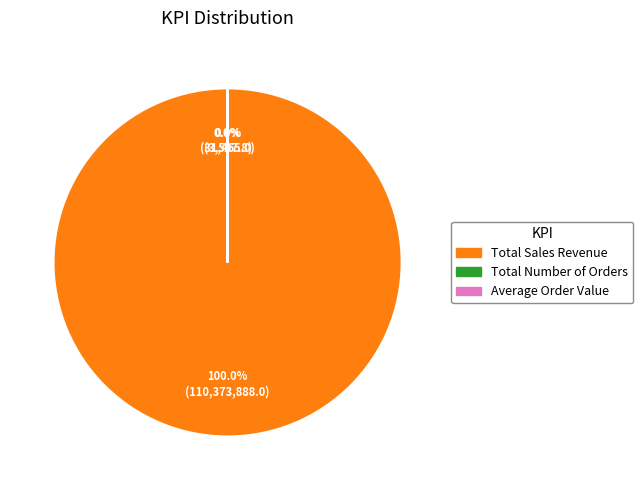

Is there any slice that represents more than half of the pie?

Yes